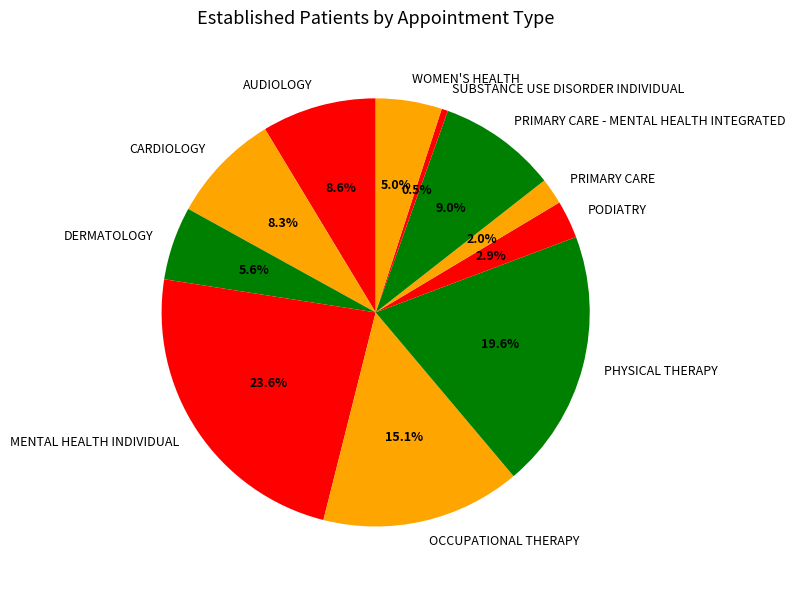

What is the ratio of the value at SUBSTANCE USE DISORDER INDIVIDUAL to the value at PRIMARY CARE?

0.2